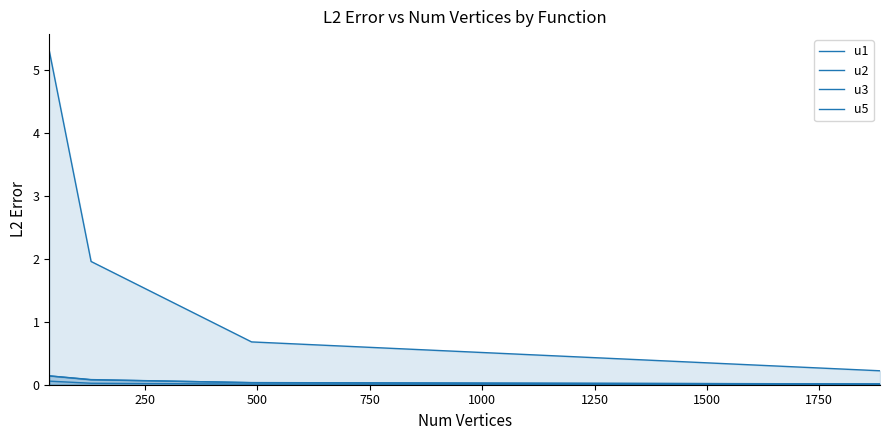

The value of u1 at 250 is 3.0. True or false?

False